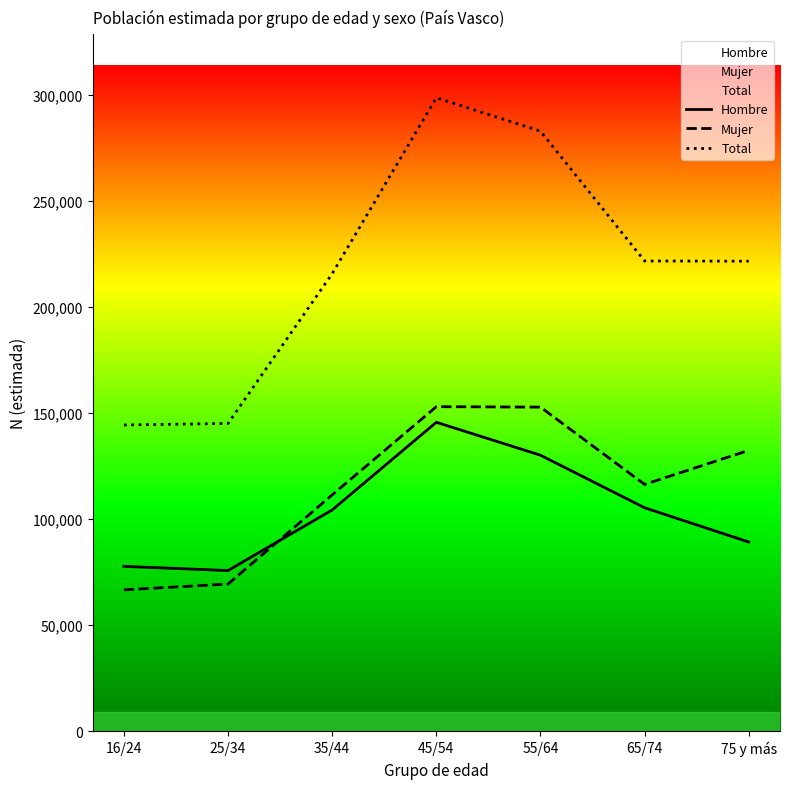

How many data points in Total are less than 221699?

3